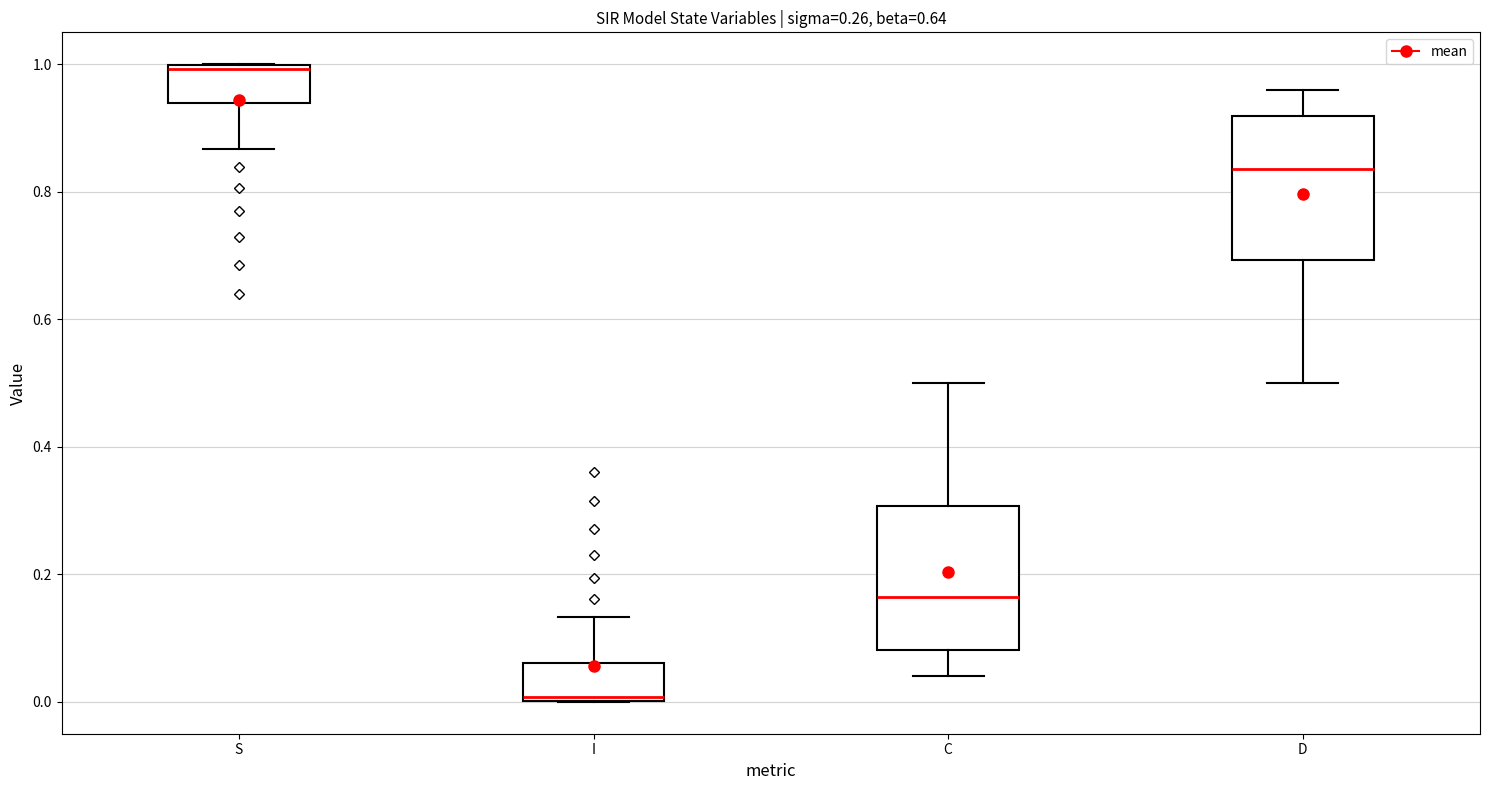

Reading left to right, transcribe this box plot: for each box, give where its median line is, the range the box spans, and where its two whiskers end, as read against the y-axis. The values are not printed on the chart, so give them approximately, as read against the axis.

S: median 1.00 (just below the box's upper edge), box 0.94 to 1.00, whiskers 0.86 to 1.00
I: median 0.00 (just above the box's lower edge), box 0.00 to 0.06, whiskers 0.00 to 0.14
C: median 0.16, box 0.08 to 0.30, whiskers 0.04 to 0.50
D: median 0.84, box 0.70 to 0.92, whiskers 0.50 to 0.96